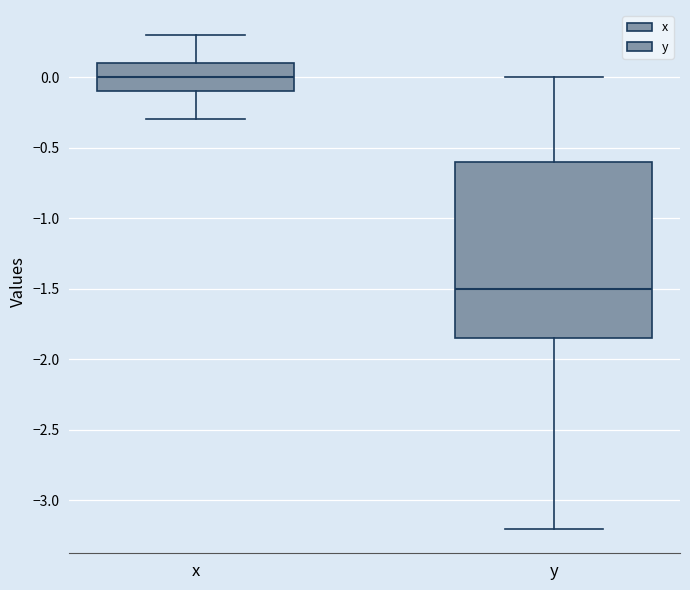

Reading left to right, read every box against the y-axis: the position of its median line, the range the box covers, and the ends of its whiskers. The values are not printed on the chart, so give them approximately, as read against the axis.

x: median 0.00, box -0.10 to 0.10, whiskers -0.30 to 0.30
y: median -1.50, box -1.85 to -0.60, whiskers -3.20 to 0.00